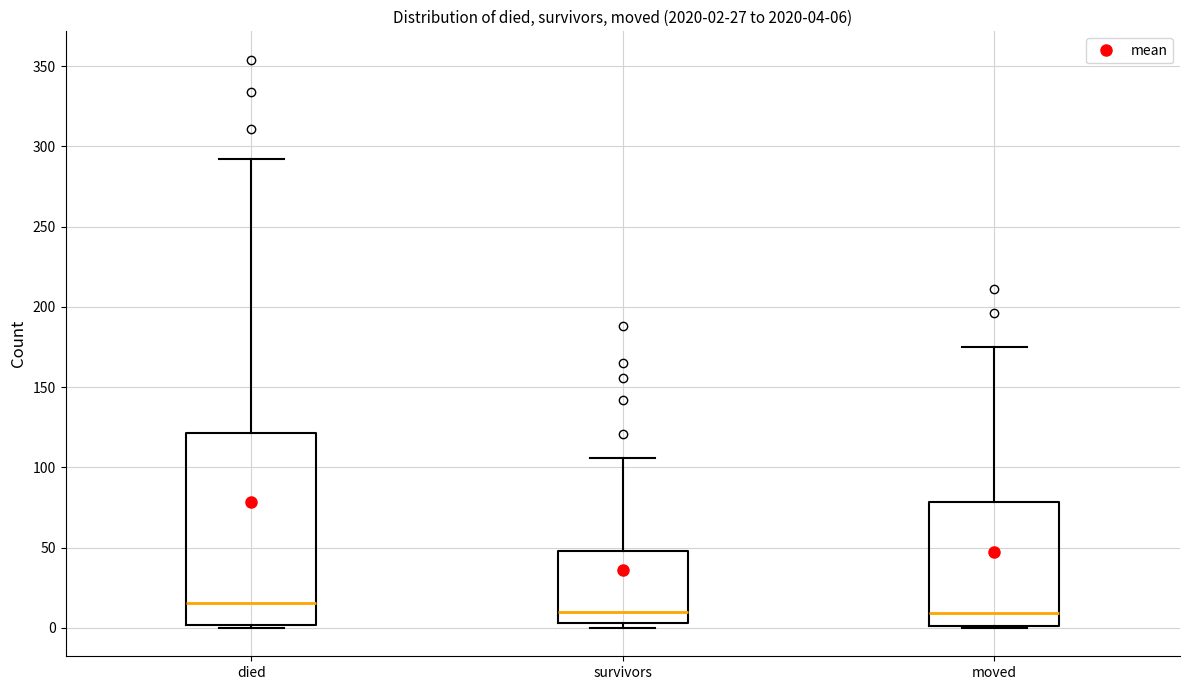

Which box is the tallest, from its lower edge to its upper edge?

died